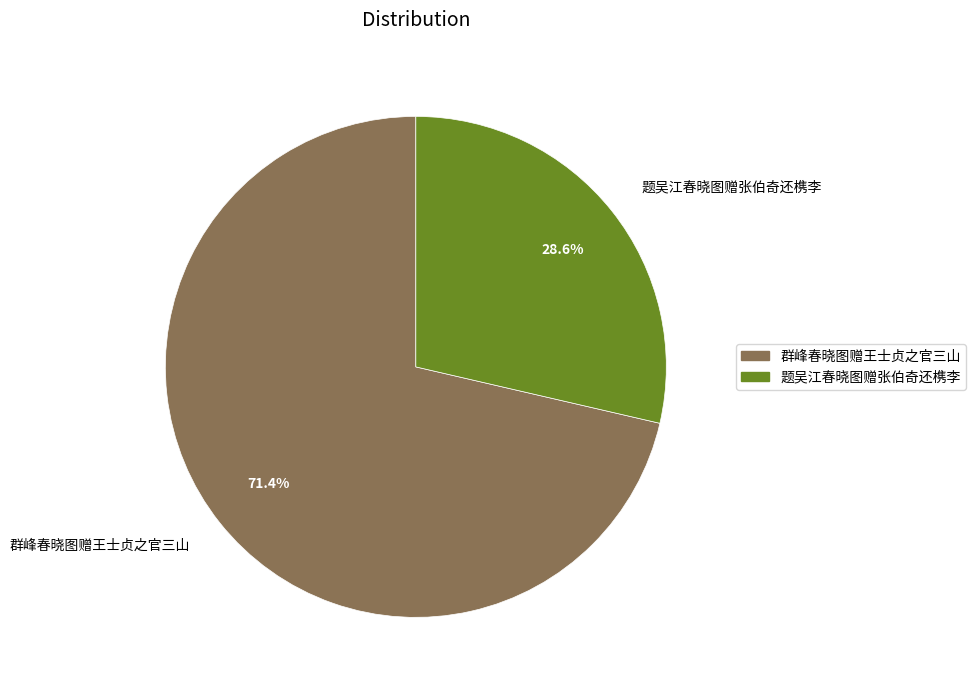

Is 群峰春晓图赠王士贞之官三山 the majority of the pie?

Yes